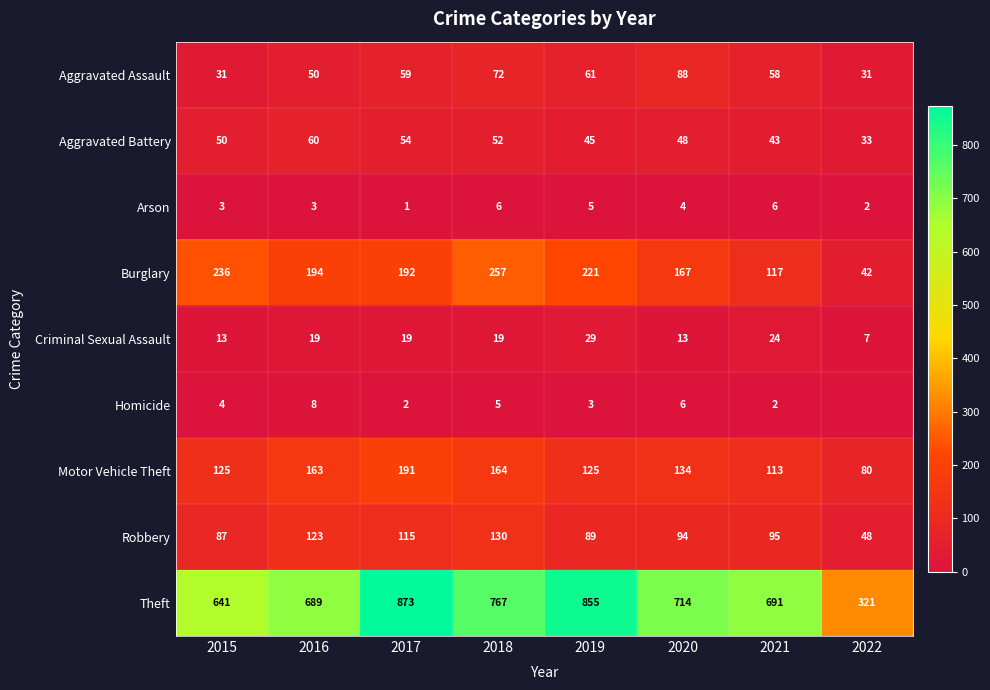

The Motor Vehicle Theft series shows 200 at 2021. True or false?

False